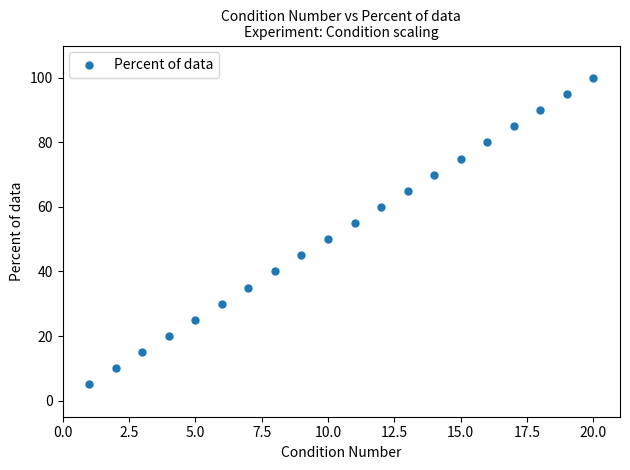

What is the range of X values (max minus min)?

19